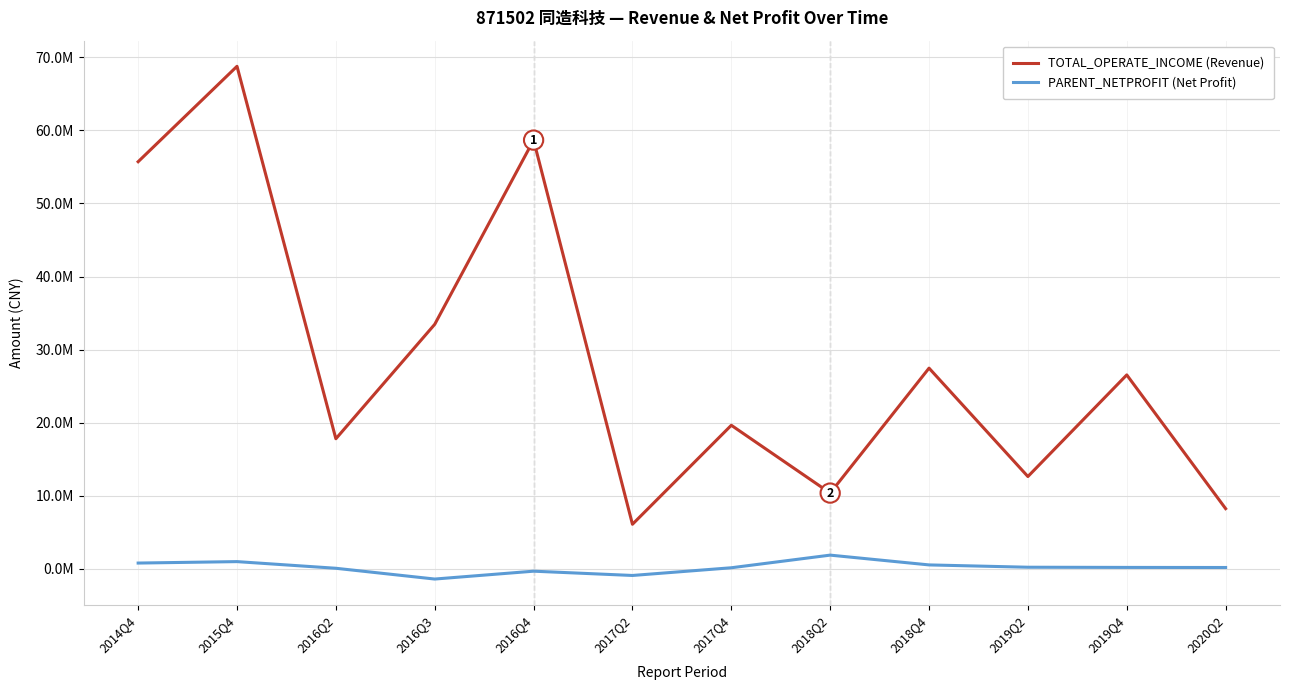

True or false: TOTAL_OPERATE_INCOME (Revenue) and PARENT_NETPROFIT (Net Profit) intersect in this chart.

False